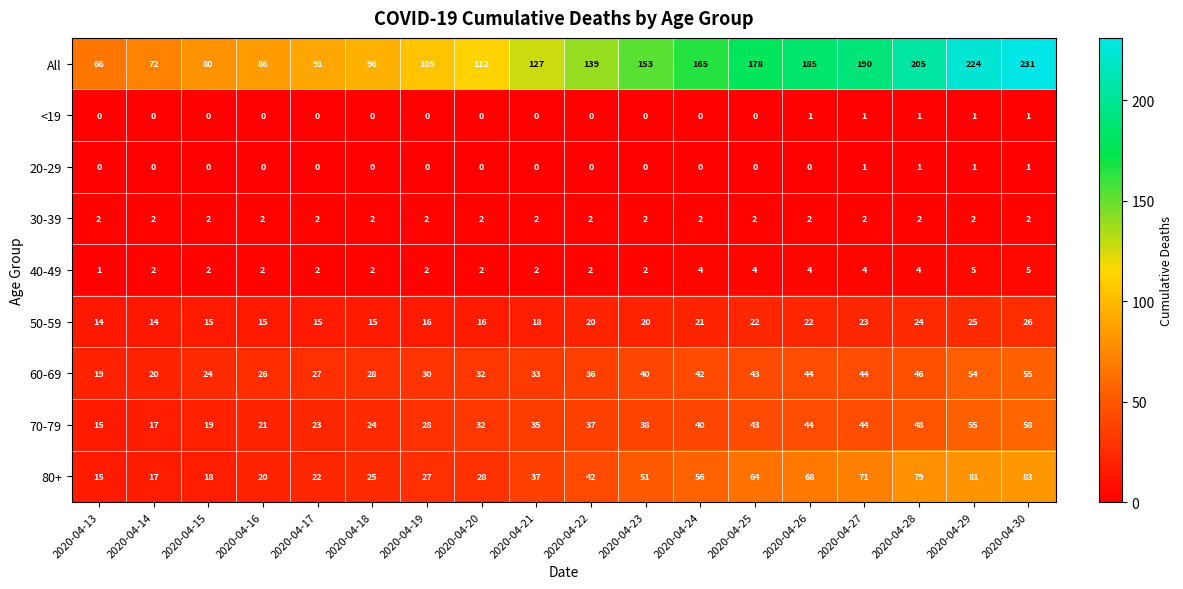

True or false: All has a value of 235 at 2020-04-24.

False